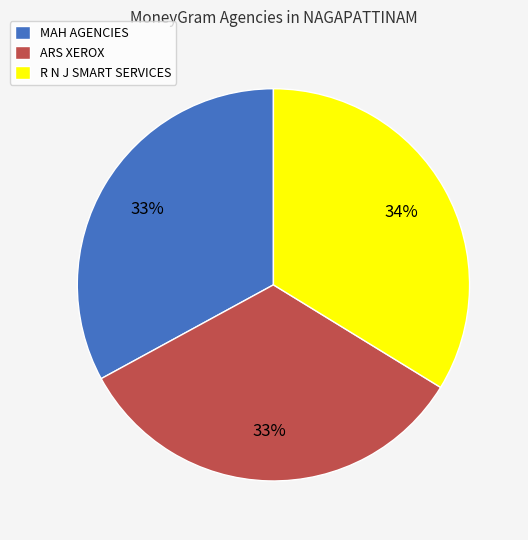

Is there any slice that represents more than half of the pie?

No